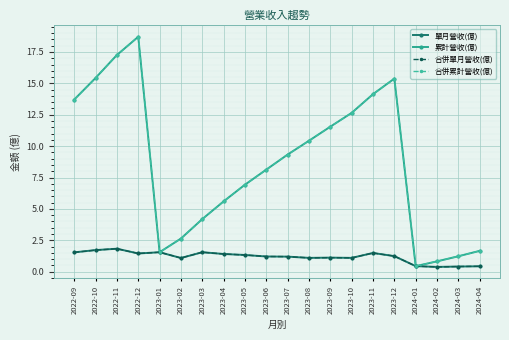

Which series changed the most between 2023-02 and 2023-12?

累計營收(億)